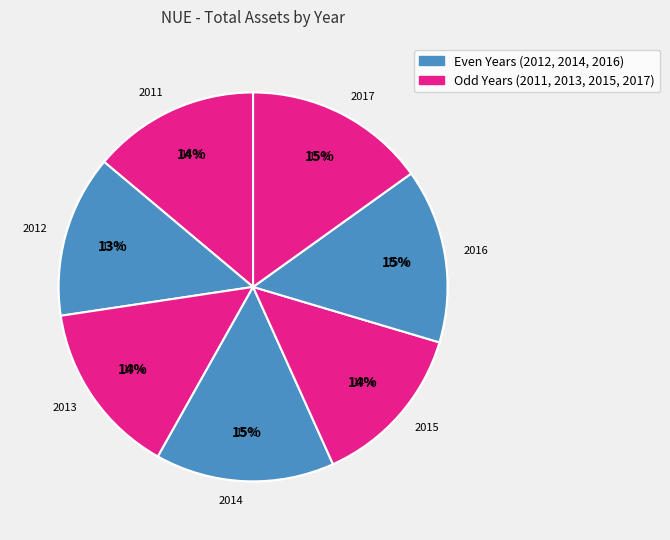

Combined, do 2013 and 2017 account for over 50%?

No